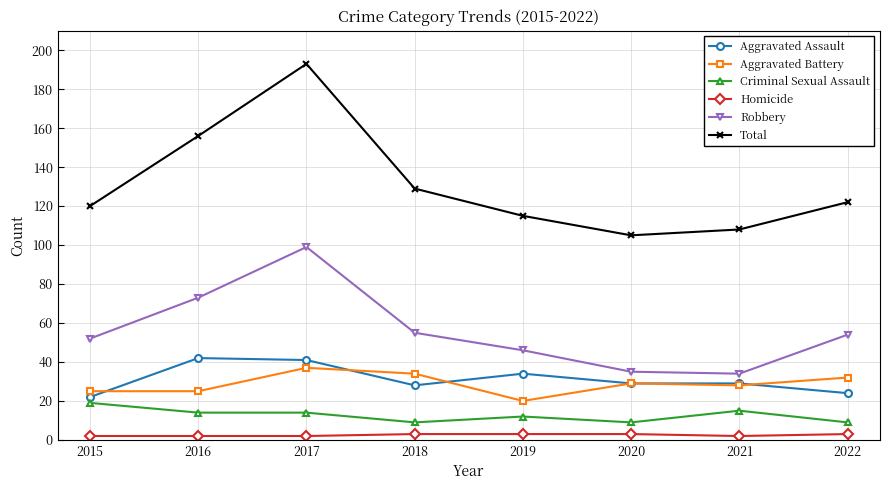

Between 2018 and 2020, which series saw the biggest shift?

Total